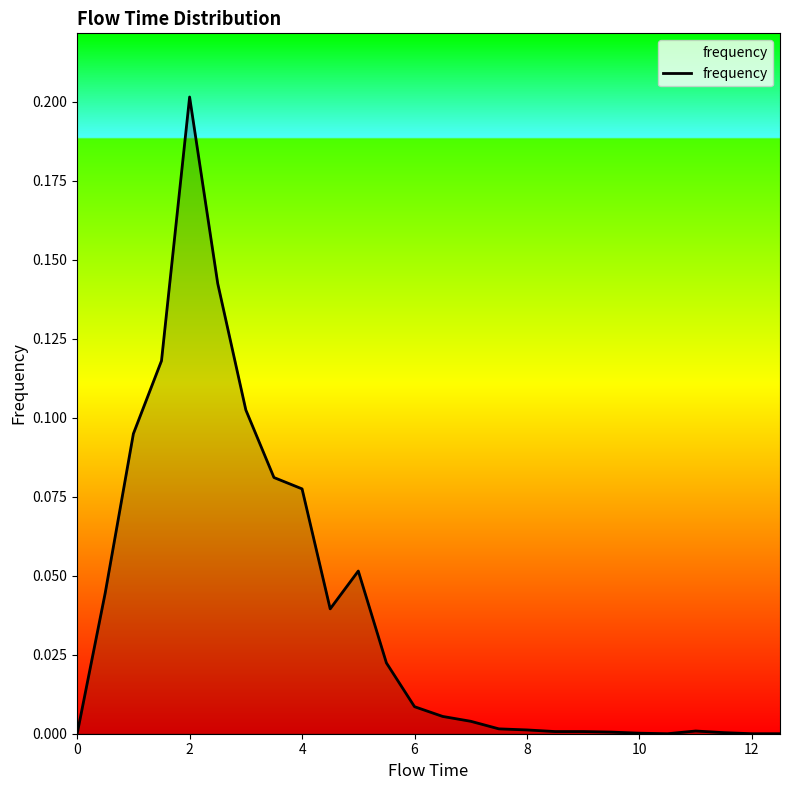

True or false: the data shows 0.1 at 2.

False